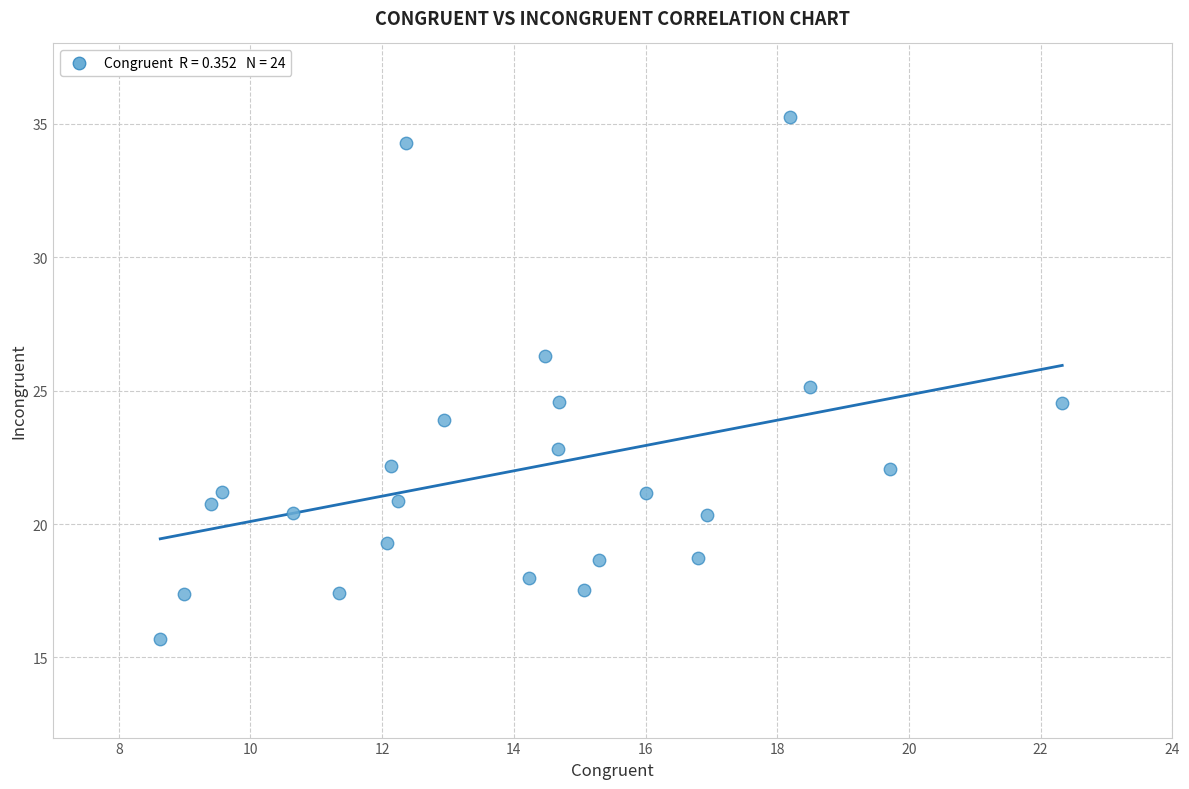

What is the range of X values (max minus min)?

13.7